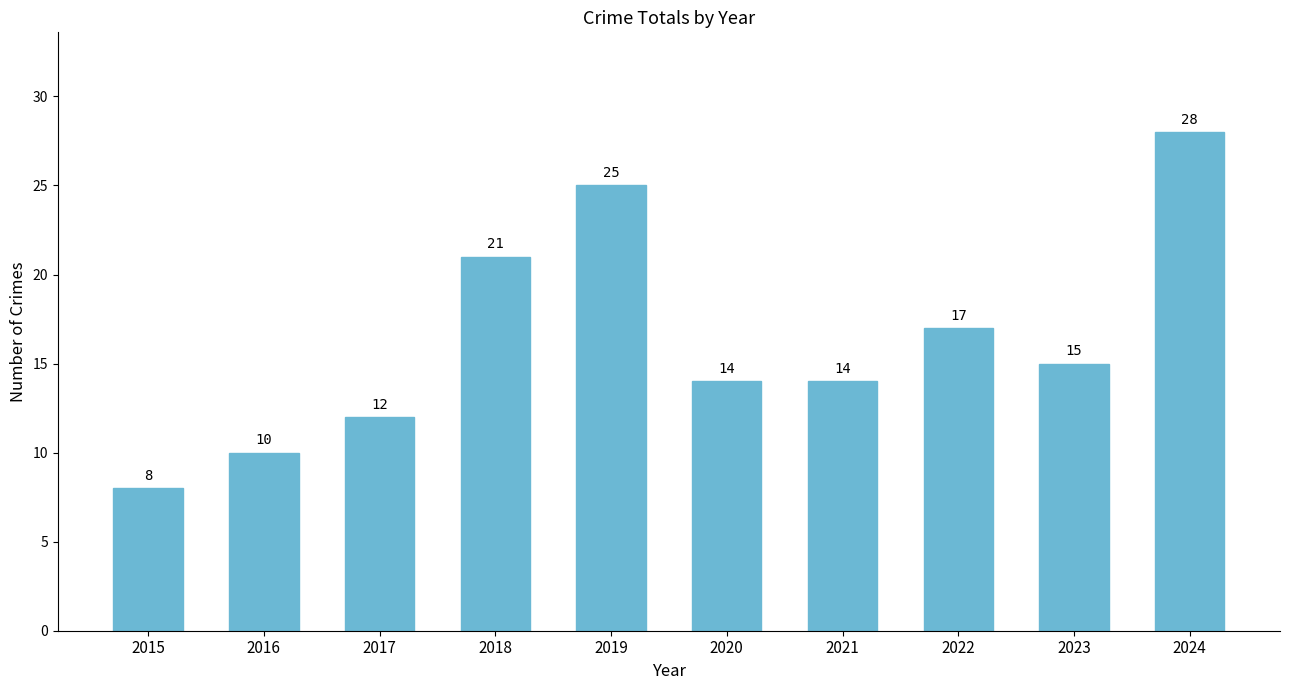

Are the bars horizontal?

No